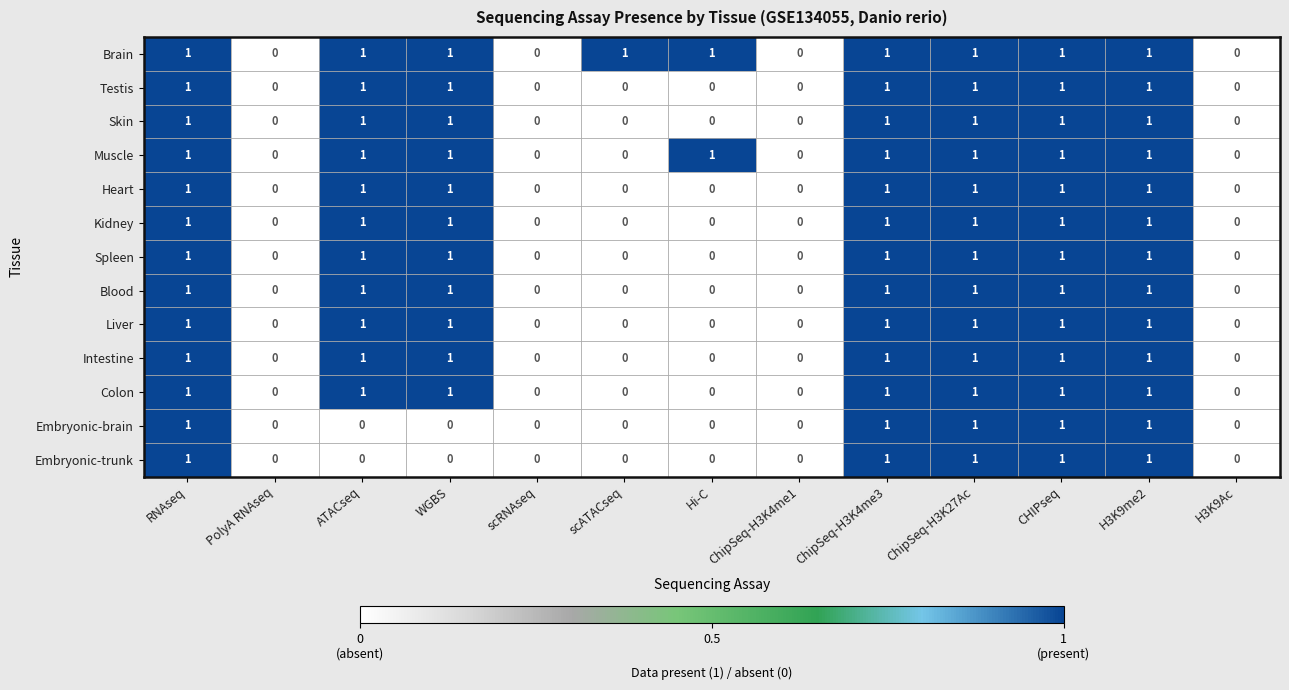

True or false: Brain has a value of 0 at ATACseq.

False